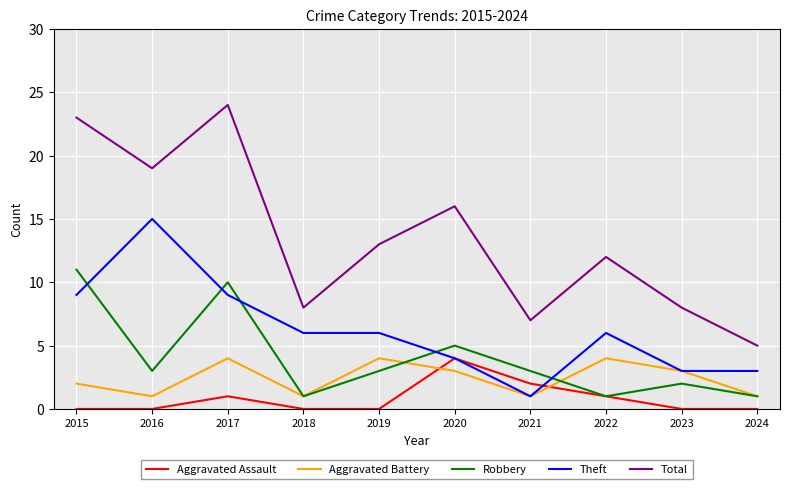

Is the value of Robbery at 2016 greater than the value of Aggravated Battery at 2019?

No